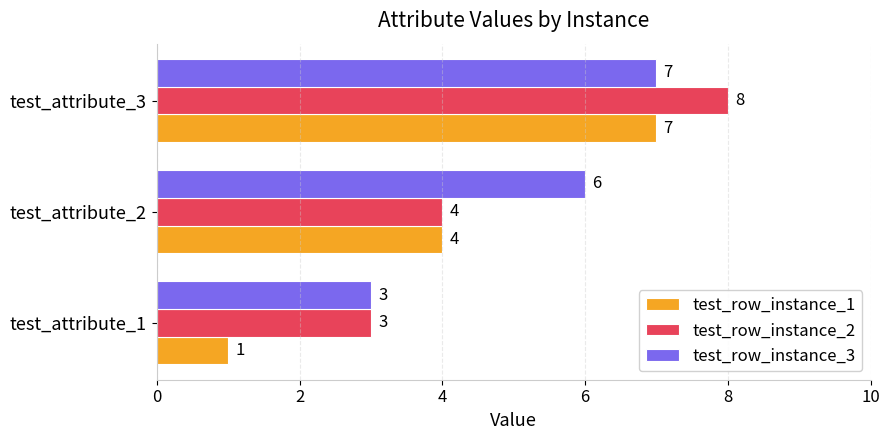

What is the approximate value of test_row_instance_2 at test_attribute_1?

3